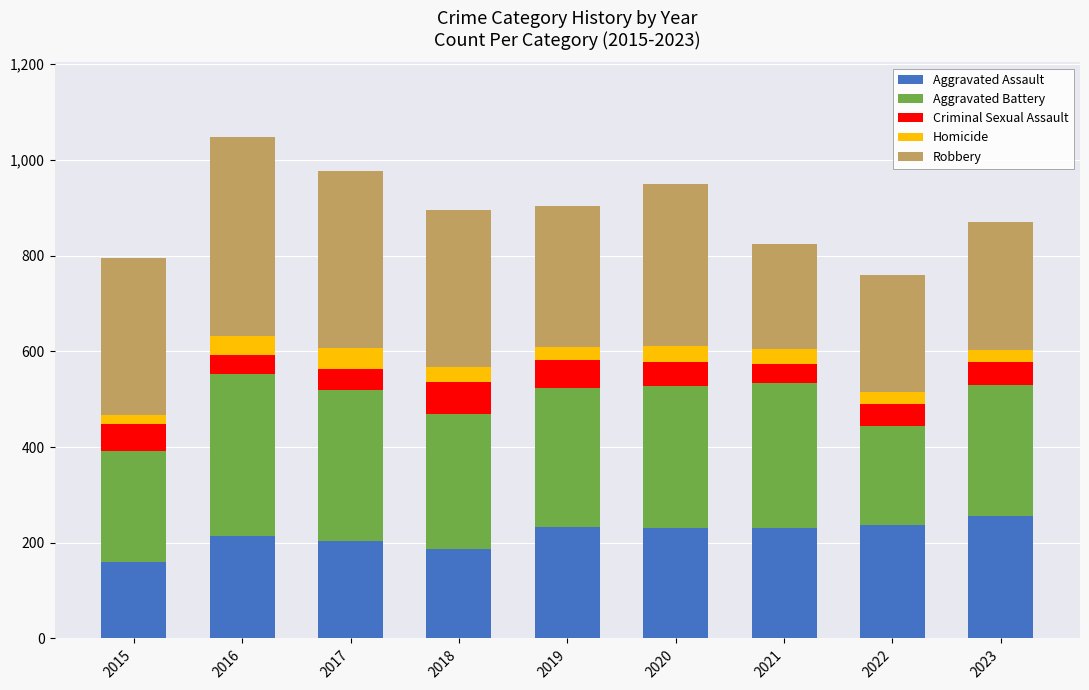

What is the sum of all Aggravated Assault values?

1950